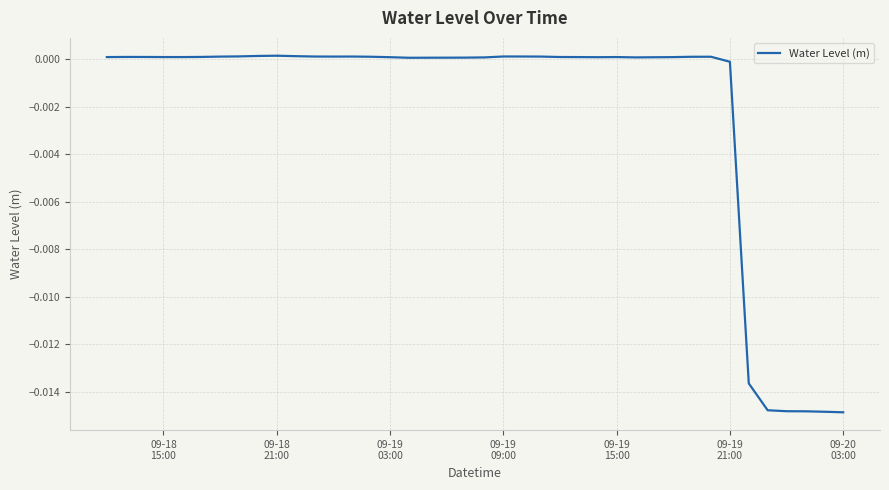

How many lines are shown in the chart?

1